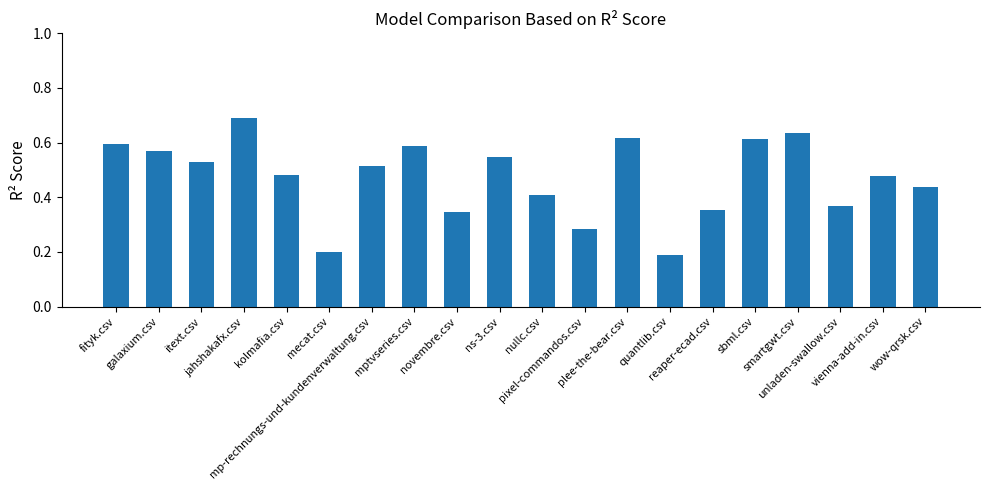

What position from the left is vienna-add-in.csv?

19